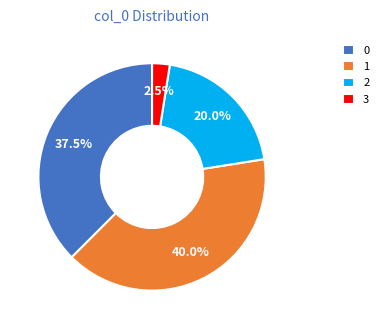

Rank the categories by value from highest to lowest.

1, 0, 2, 3